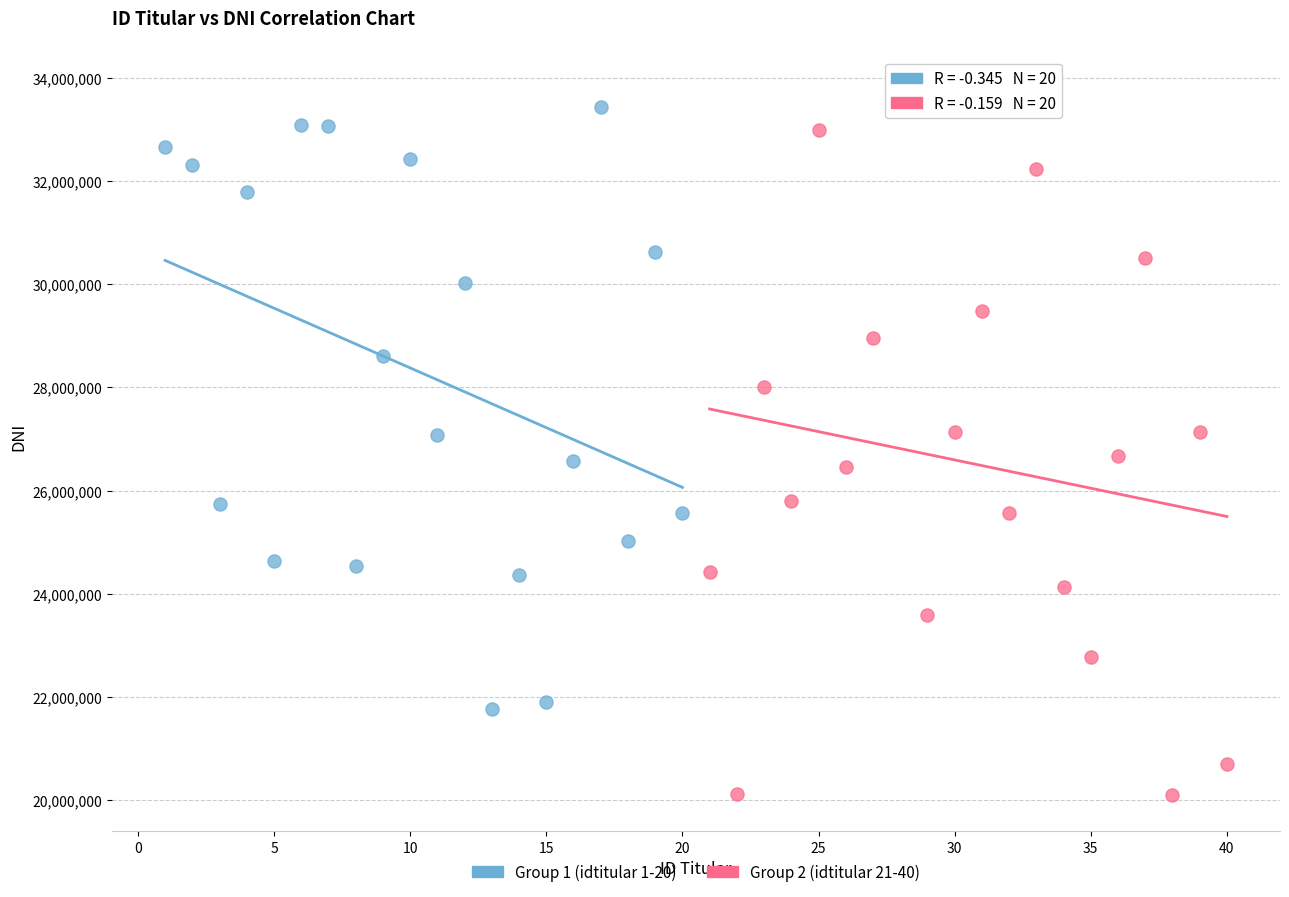

Which series contains the lowest Y value?

Group 2 (idtitular 21-40)